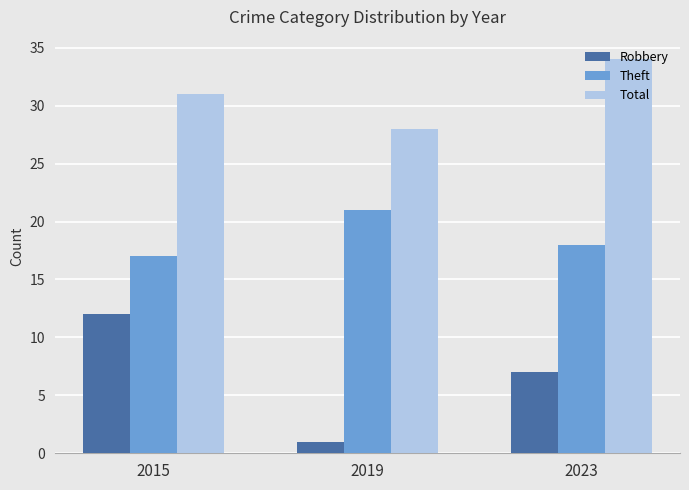

Reading left to right, transcribe all the data shown in this chart.

Robbery: 12	1	7
Theft: 17	21	18
Total: 31	28	34